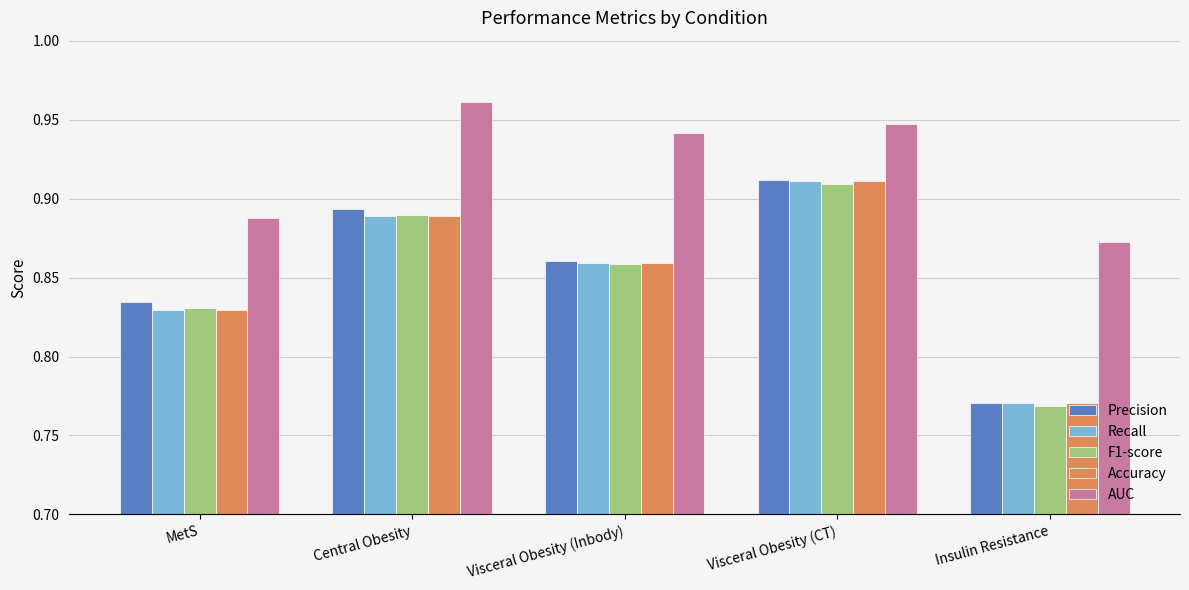

What is the label of the 2nd bar from the right?

Visceral Obesity (CT)